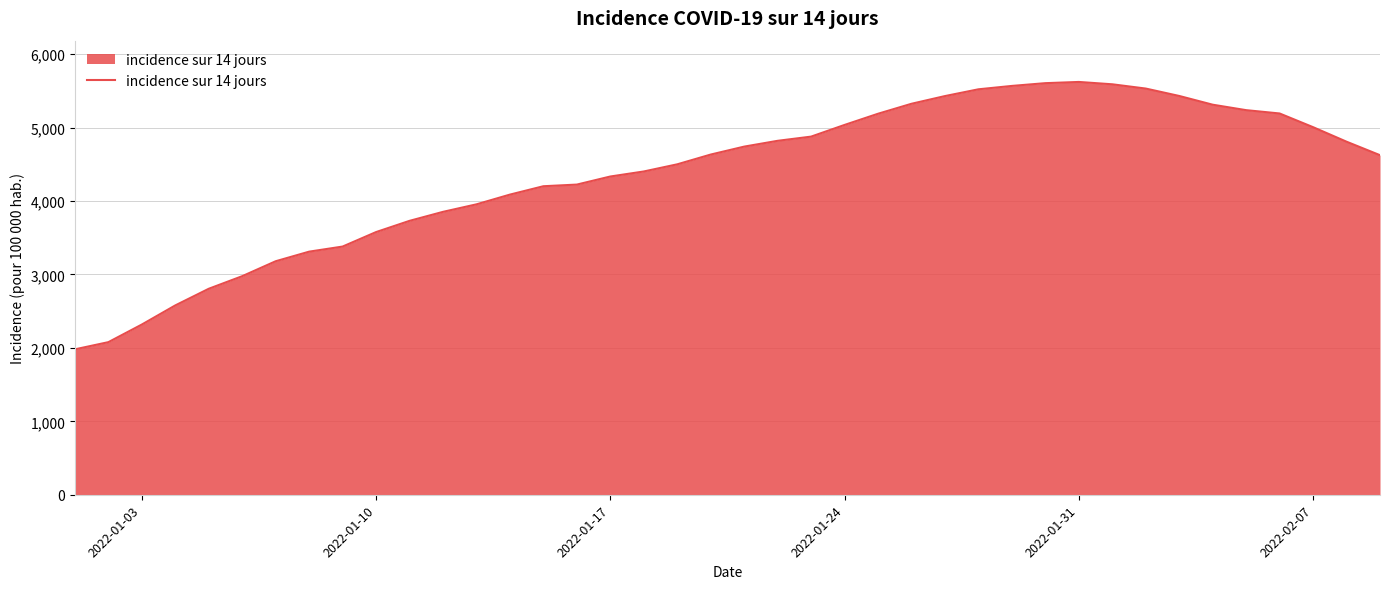

What is the difference between the maximum and minimum values?

3641.2